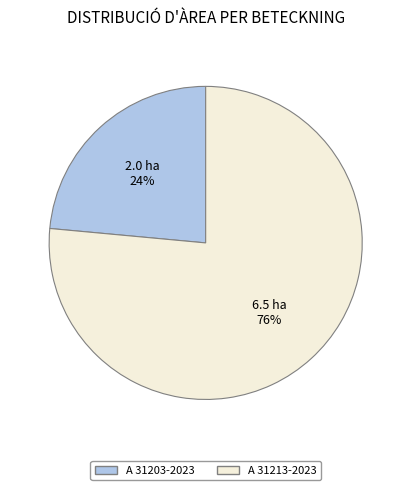

To the nearest percent, what is the average slice percentage?

50%